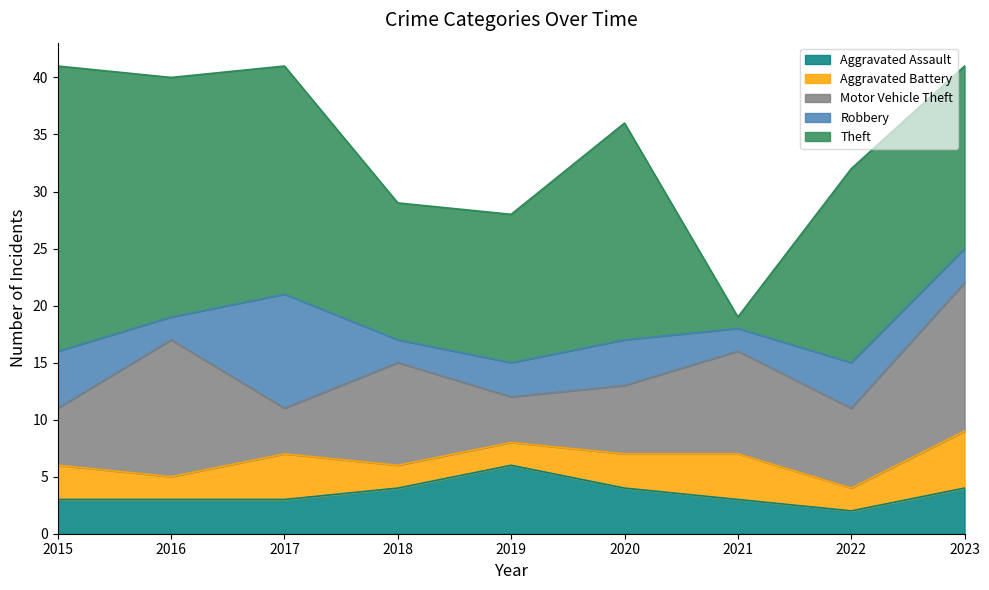

True or false: Aggravated Battery has a value of 1 at 2019.

False